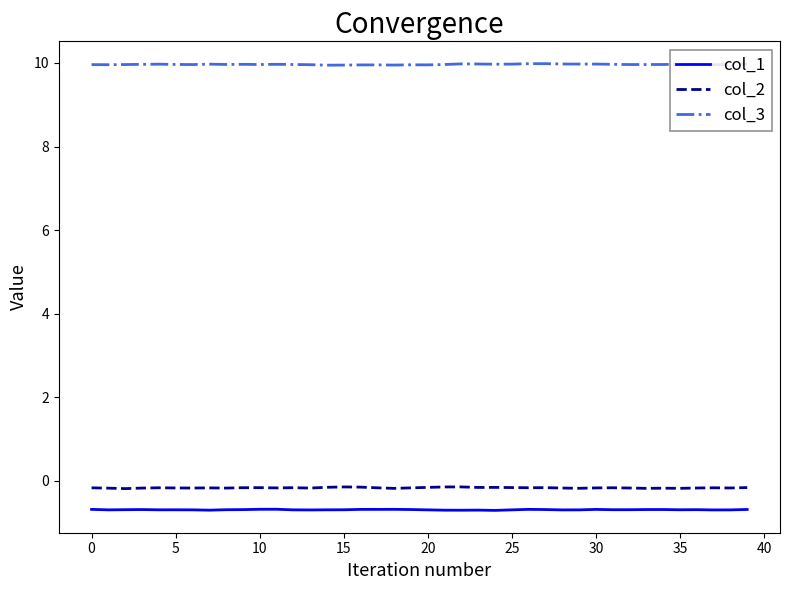

True or false: col_1 and col_3 intersect in this chart.

False